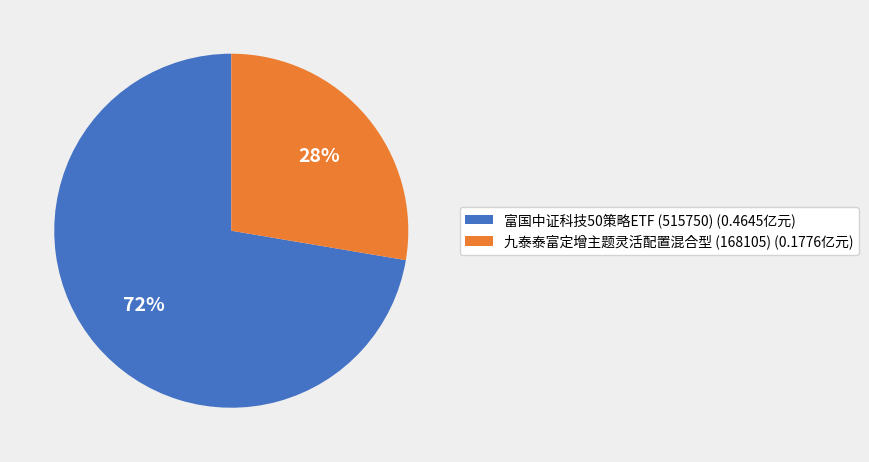

Combined, do 九泰泰富定增主题灵活配置混合型 (168105) (0.1776亿元) and 富国中证科技50策略ETF (515750) (0.4645亿元) account for over 50%?

Yes